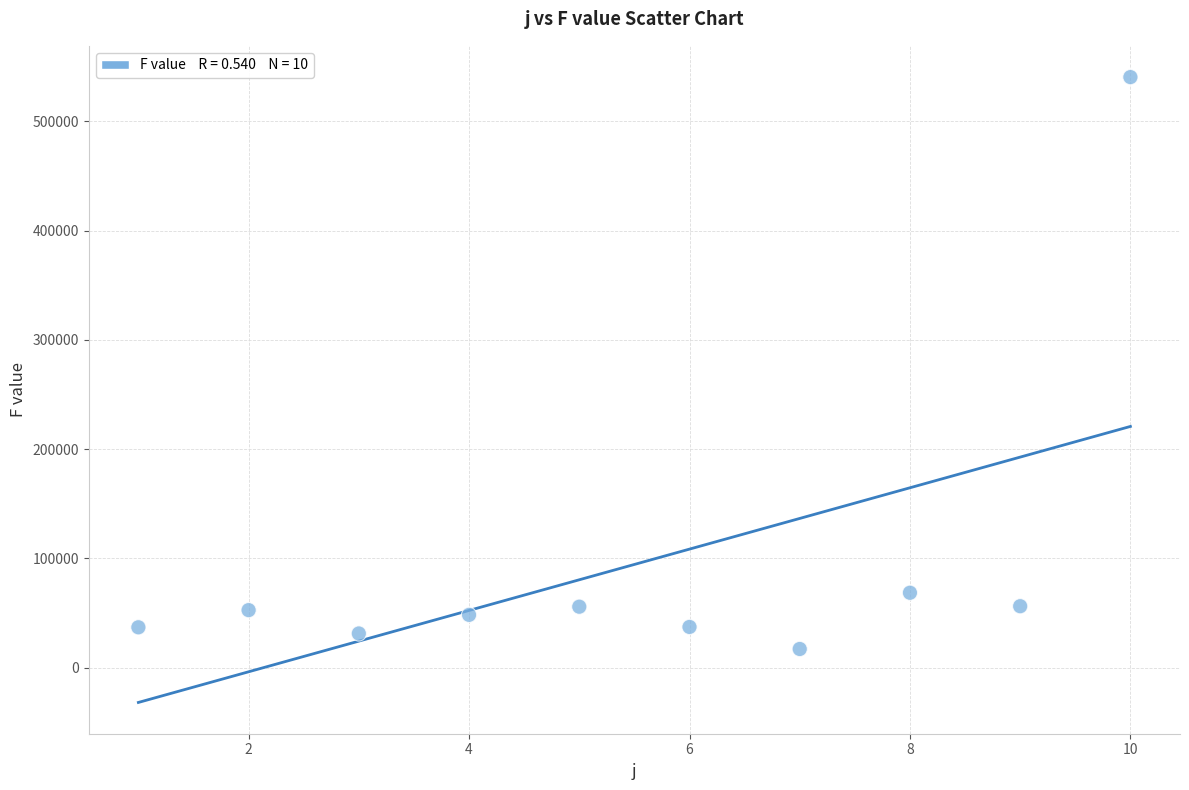

What Y value in the scatter plot is closest to 278803?

68612.3